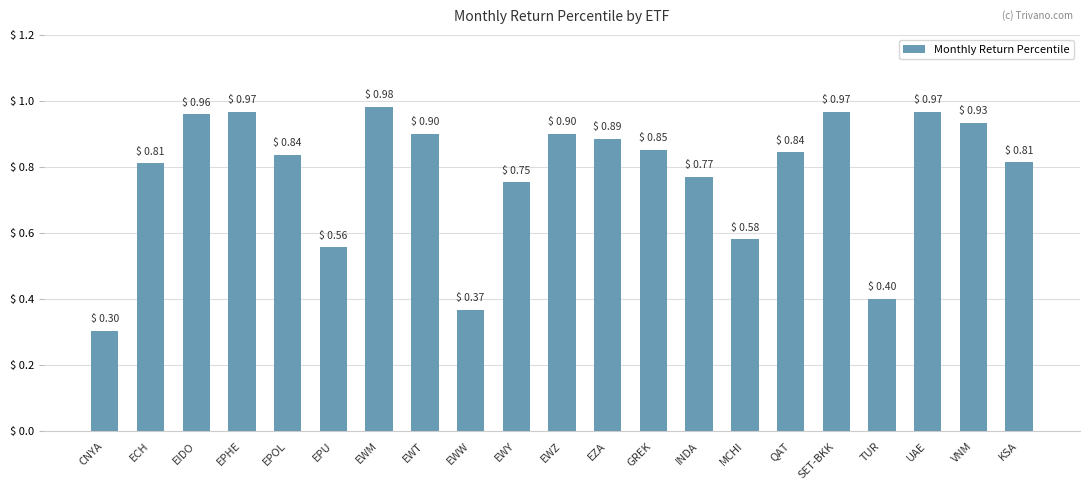

What is the label of the 7th bar from the left?

EWM